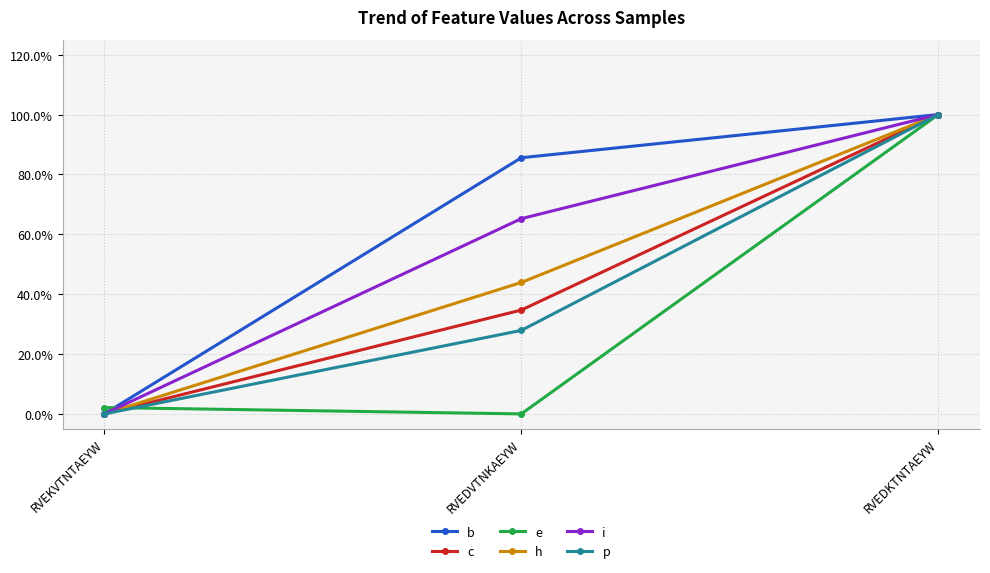

Reading left to right, extract all data points from this chart.

b: 0.0	0.9	1.0
c: 0.0	0.3	1.0
e: 0.0	0.0	1.0
h: 0.0	0.4	1.0
i: 0.0	0.7	1.0
p: 0.0	0.3	1.0